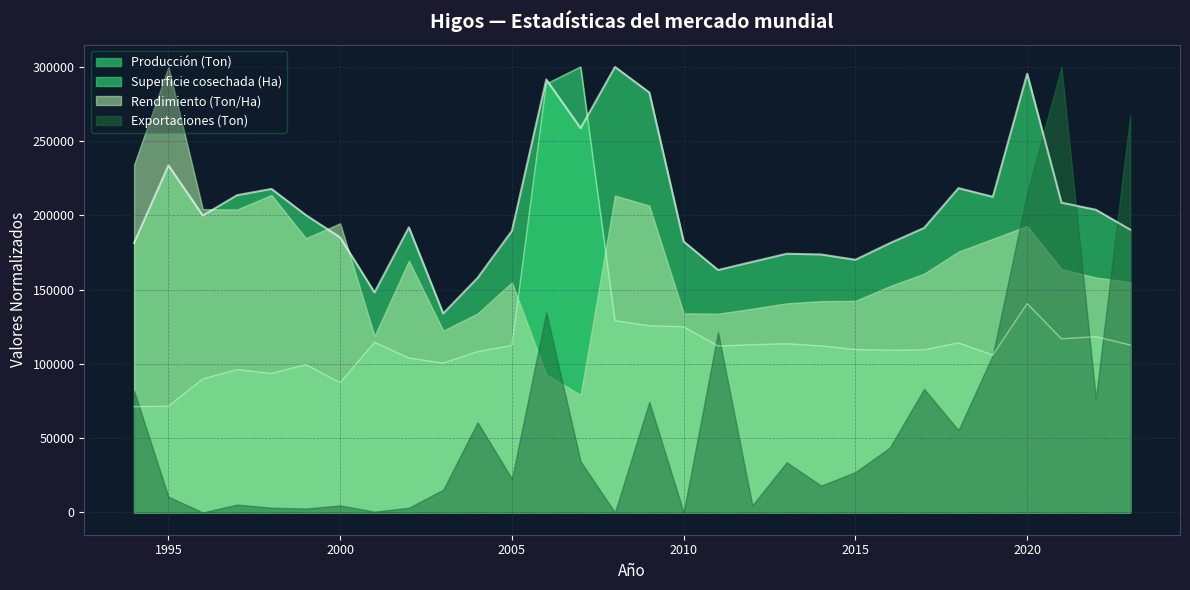

The value of Superficie cosechada (Ha) at 2005 is 158828.1. True or false?

False